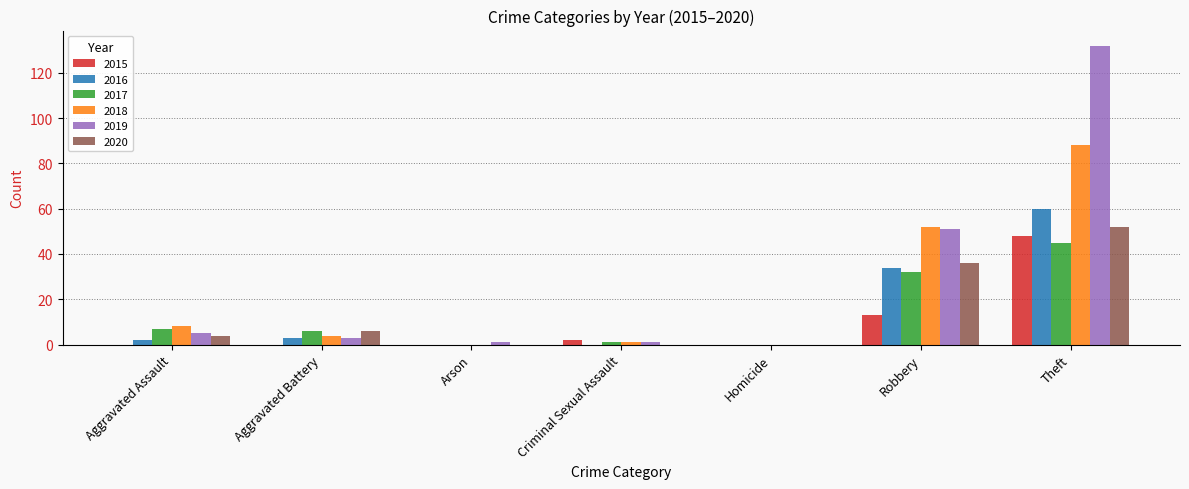

What is the sum of all 2017 values?

91